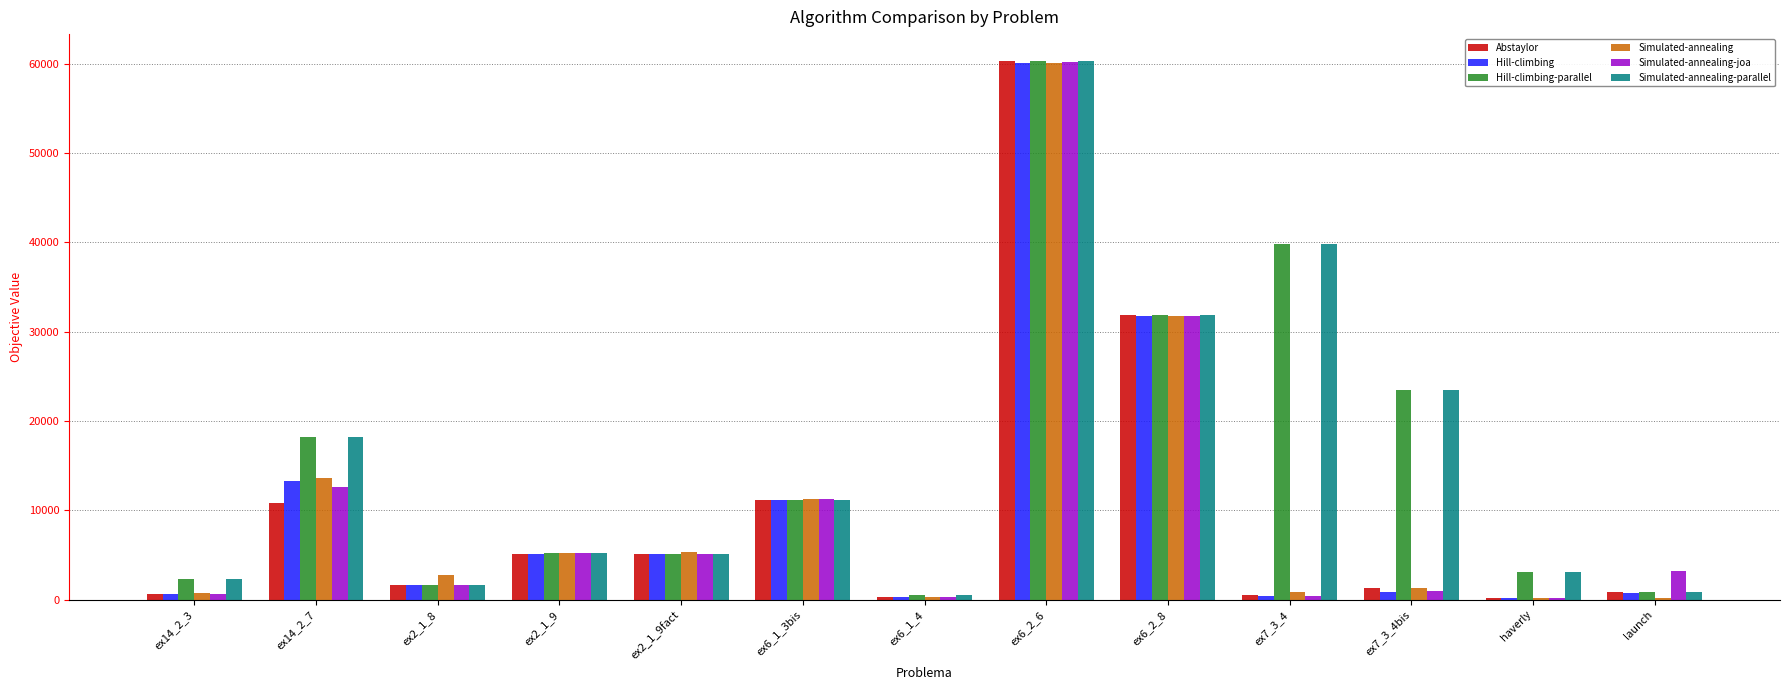

Which label corresponds to the largest value in the chart?

ex6_2_6